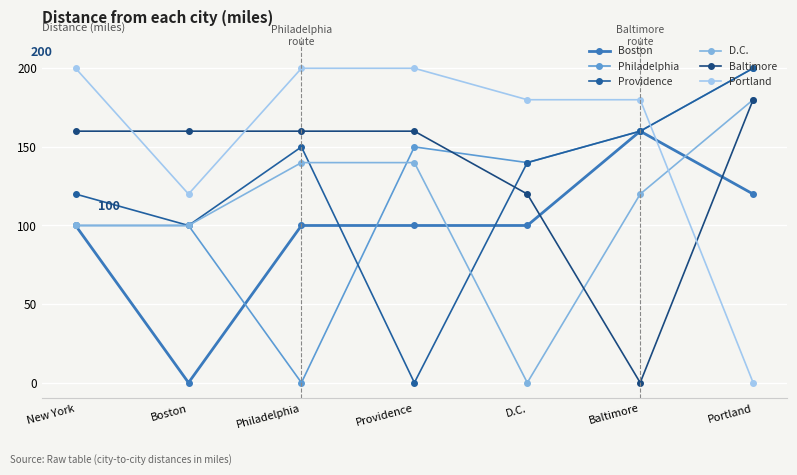

True or false: Portland and Providence intersect in this chart.

True